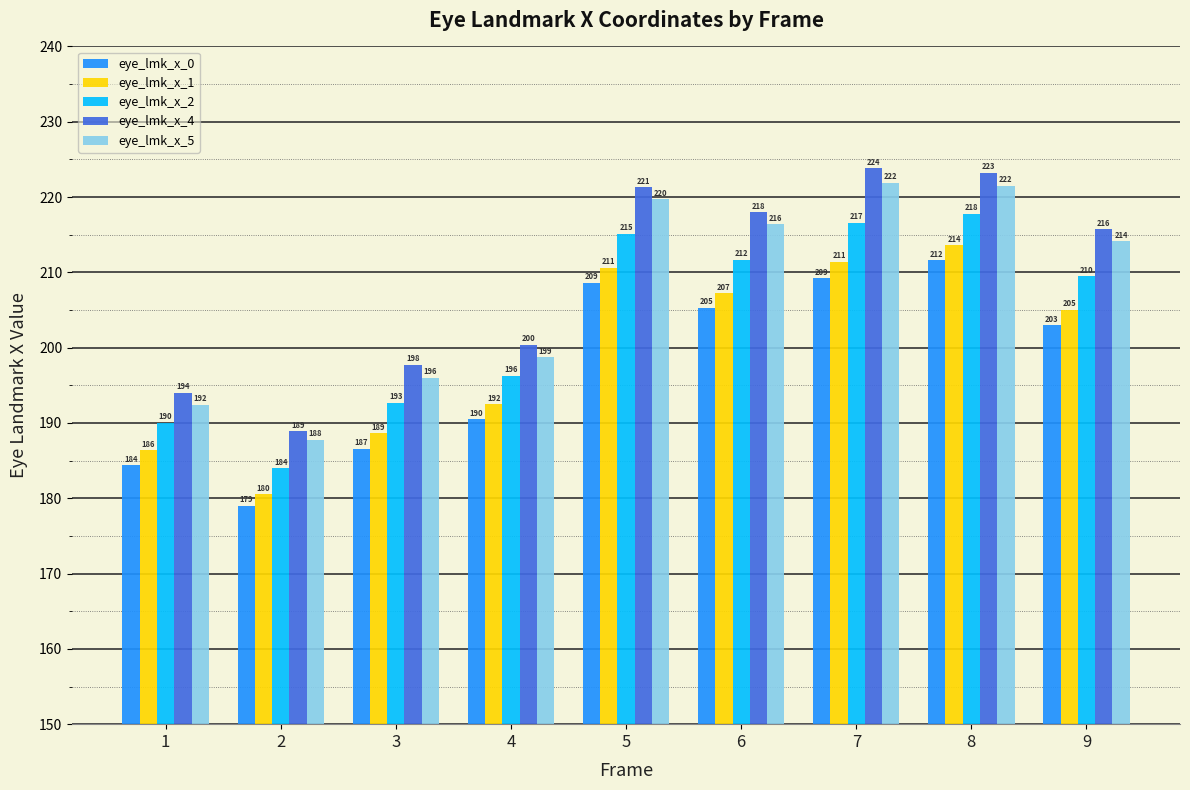

True or false: eye_lmk_x_1 has a value of 210.6 at 5.

True